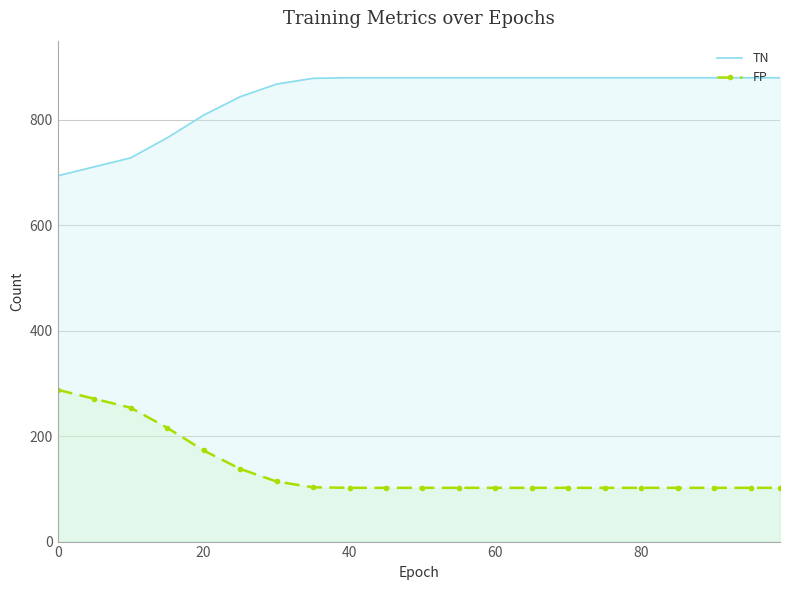

Which series has the largest range (max minus min)?

TN